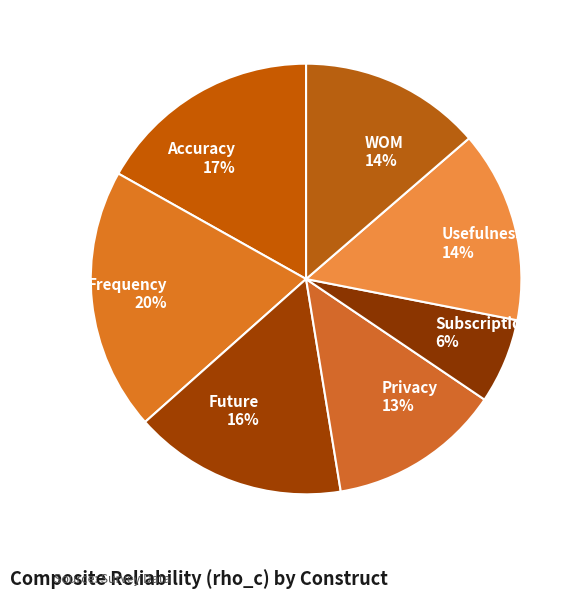

Which has a higher value, Future 16% or Frequency 20%?

Frequency 20%